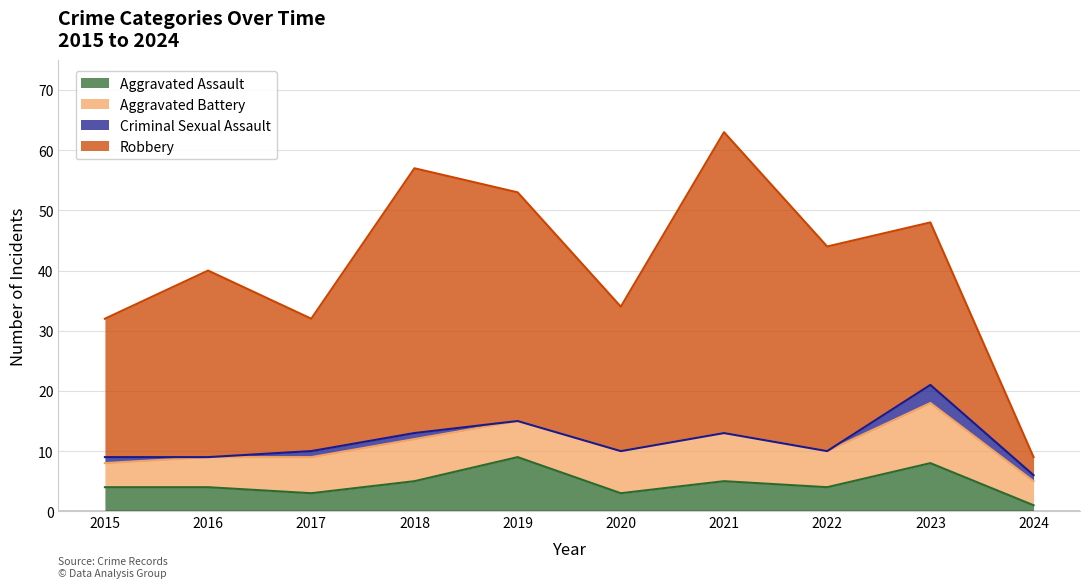

True or false: Criminal Sexual Assault and Robbery cross at least once.

False